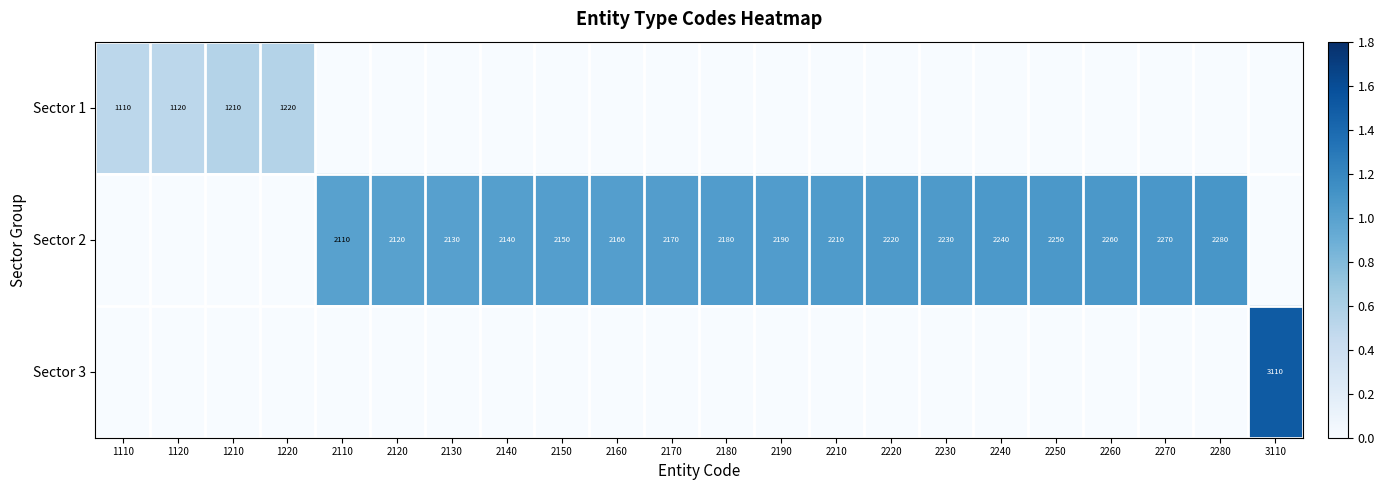

True or false: Sector 2 has a value of 2180 at 2180.

True